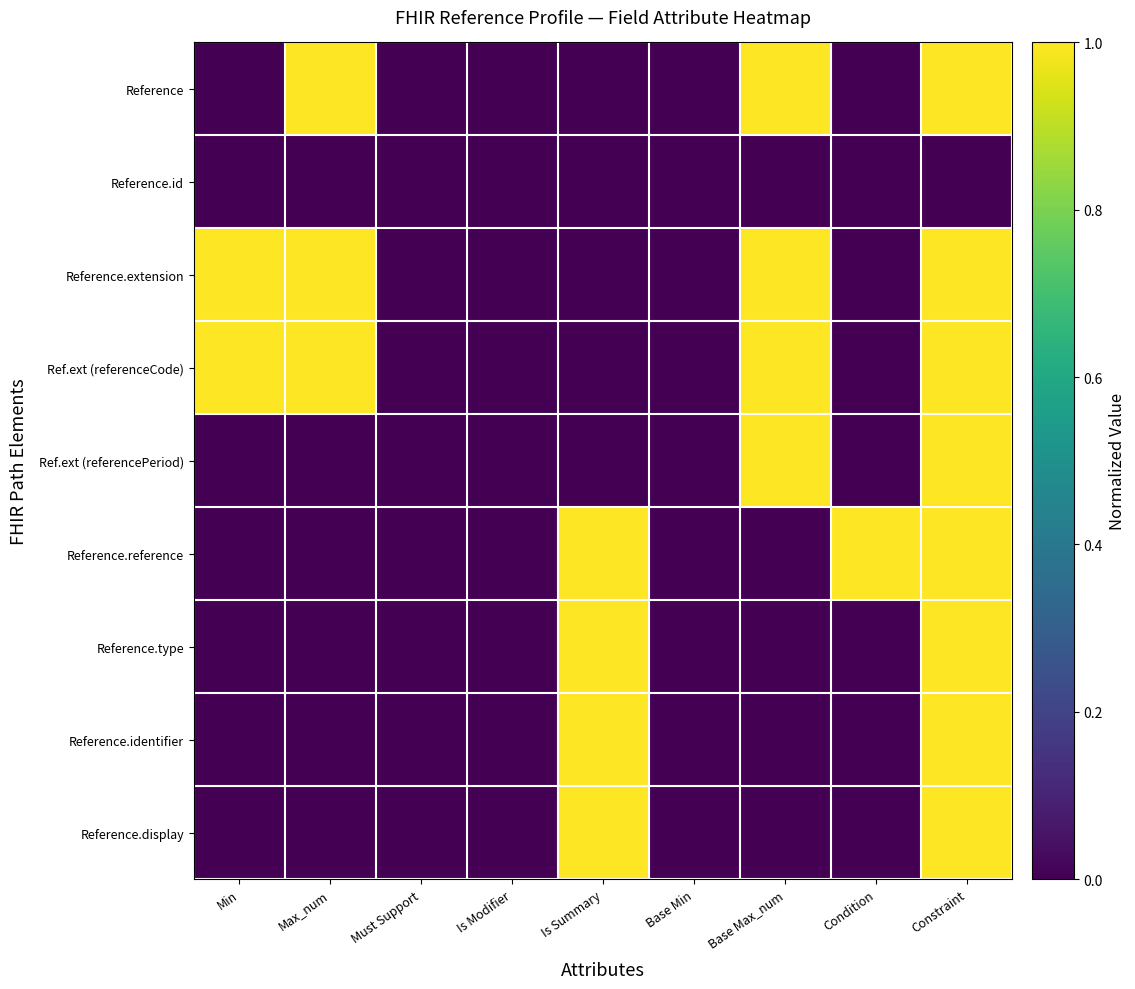

Which series changed the most between Min and Is Summary?

Reference.extension